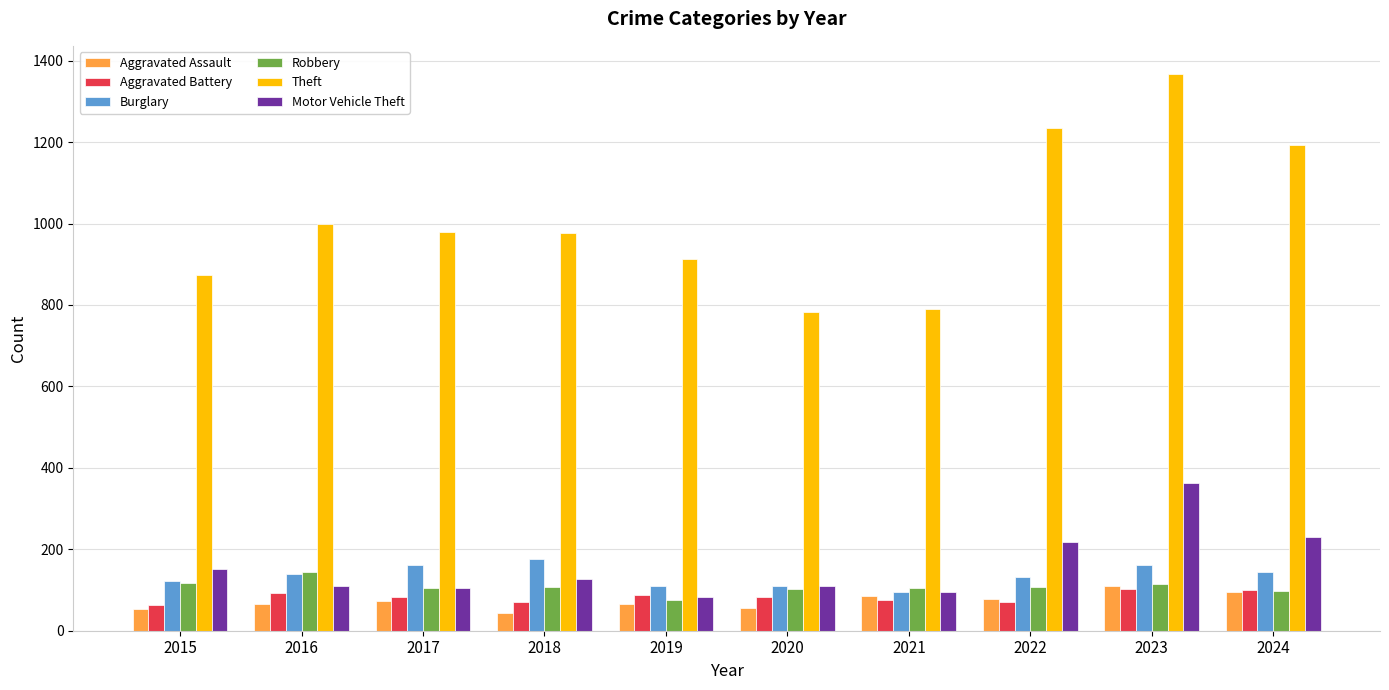

Are the bars horizontal?

No